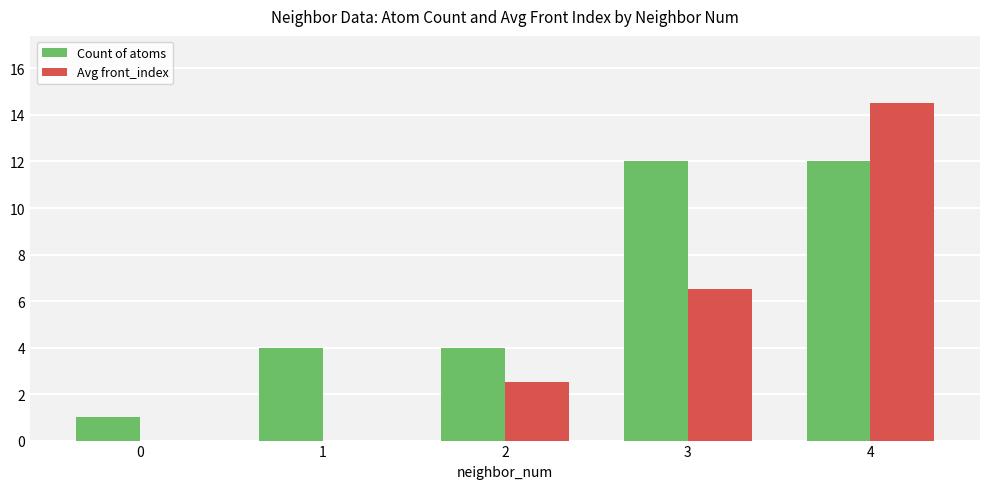

Which series changed the most between 0 and 3?

Count of atoms